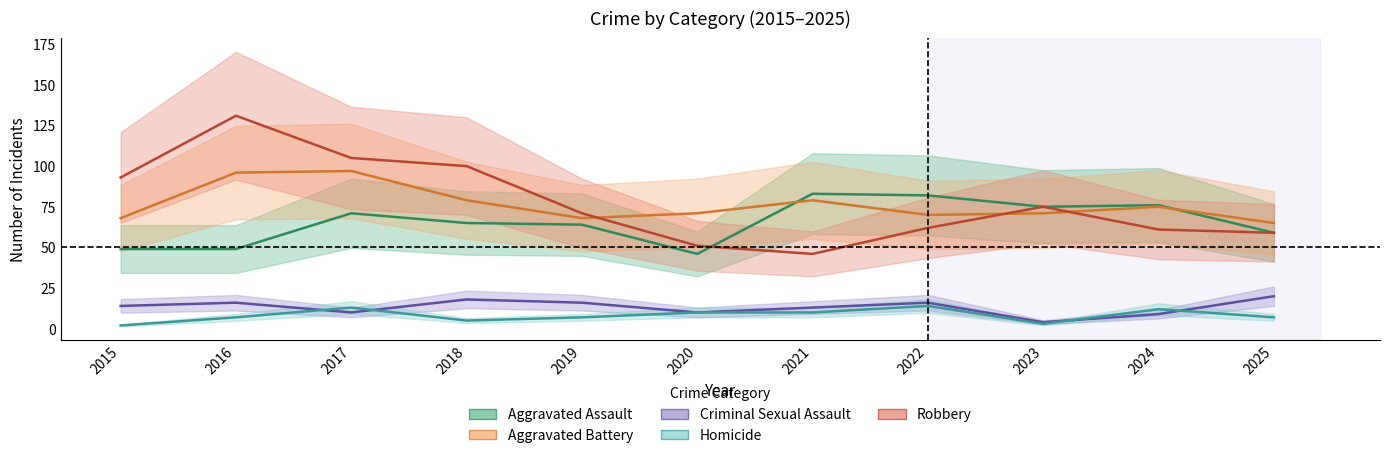

What is the difference between the maximum and second lowest values in the Robbery series?

80